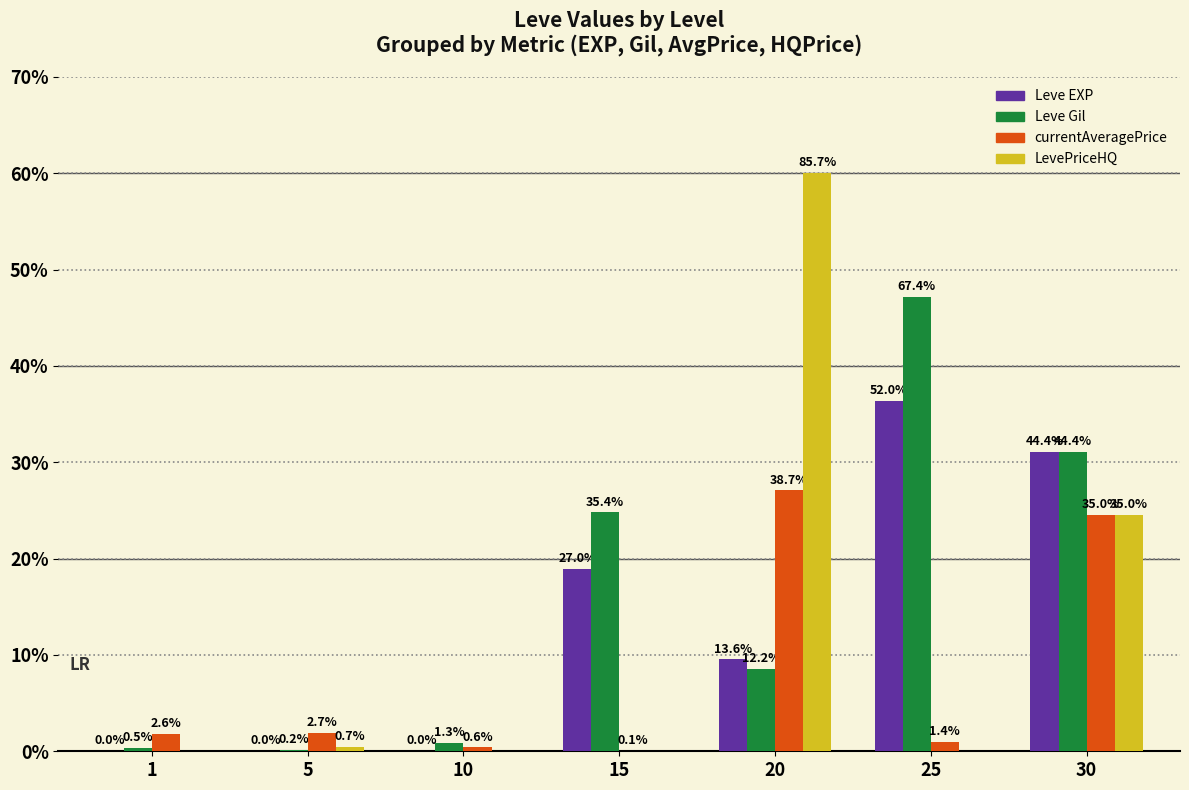

What are all the series names shown in the legend?

Leve EXP, Leve Gil, currentAveragePrice, LevePriceHQ